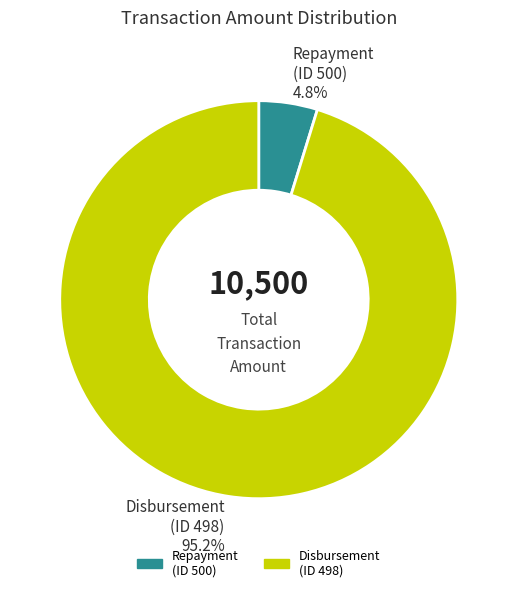

What is the largest slice in the pie chart?

Disbursement (ID 498)